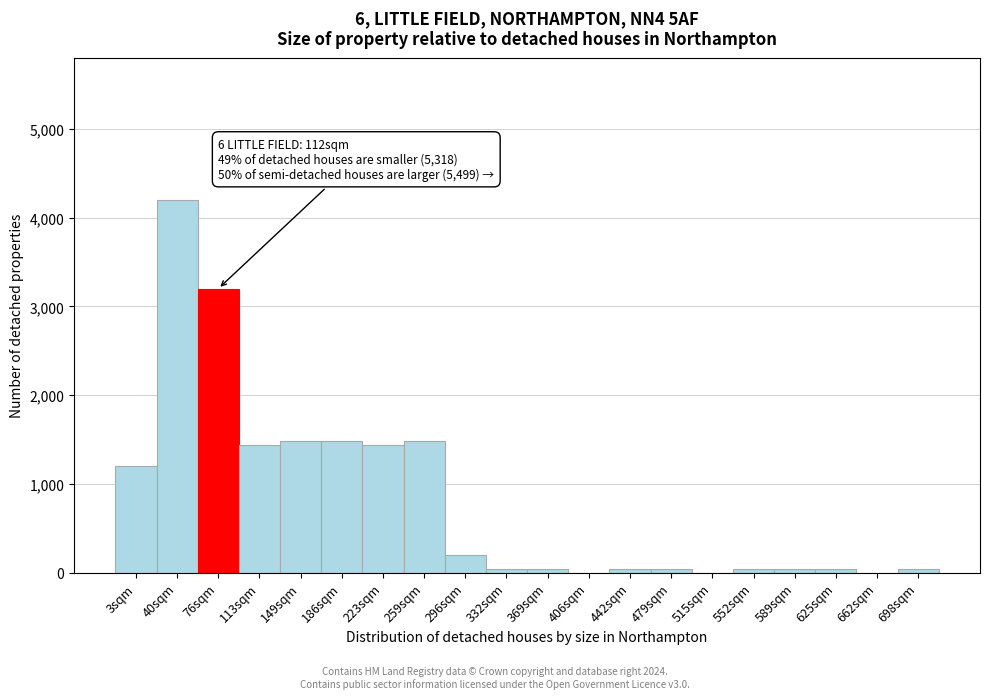

Reading right to left, what are all the values shown in this chart?

698sqm=40	662sqm=0	625sqm=40	589sqm=40	552sqm=40	515sqm=0	479sqm=40	442sqm=40	406sqm=0	369sqm=40	332sqm=40	296sqm=200	259sqm=1480	223sqm=1440	186sqm=1480	149sqm=1480	113sqm=1440	76sqm=3200	40sqm=4200	3sqm=1200